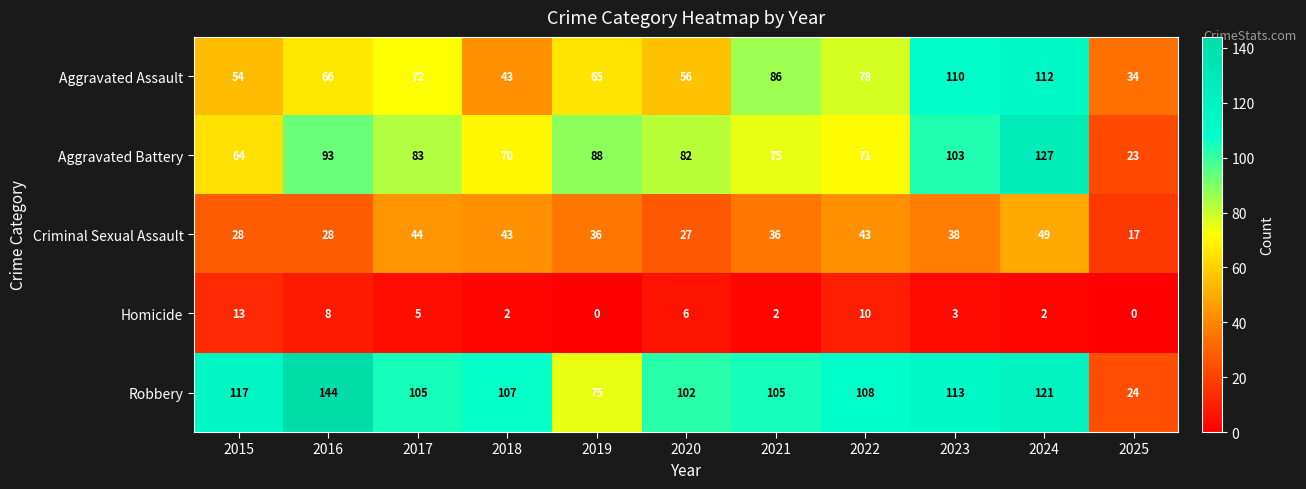

True or false: Criminal Sexual Assault has a value of 72 at 2017.

False